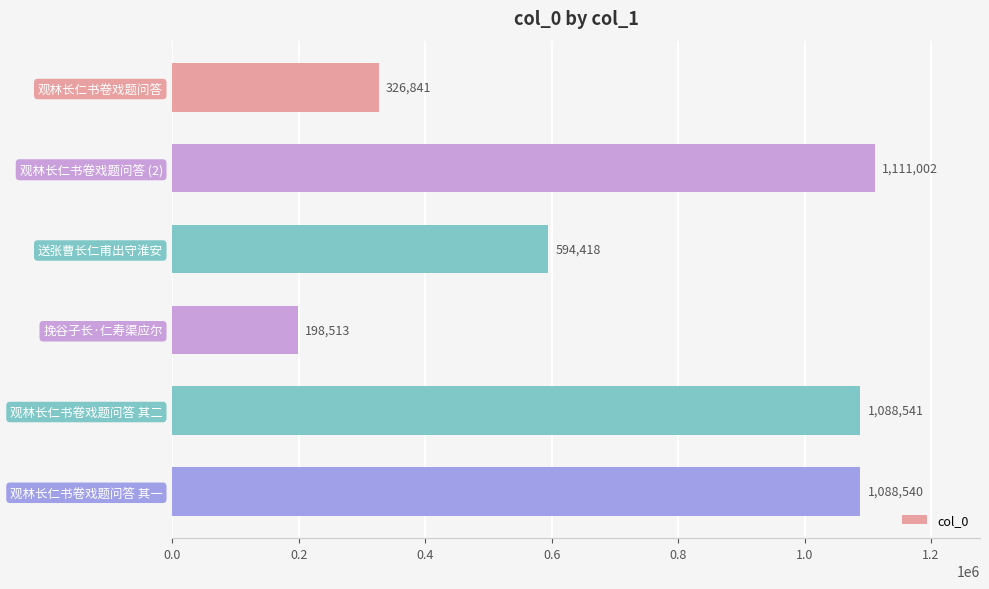

How many data points are less than 1088540?

3